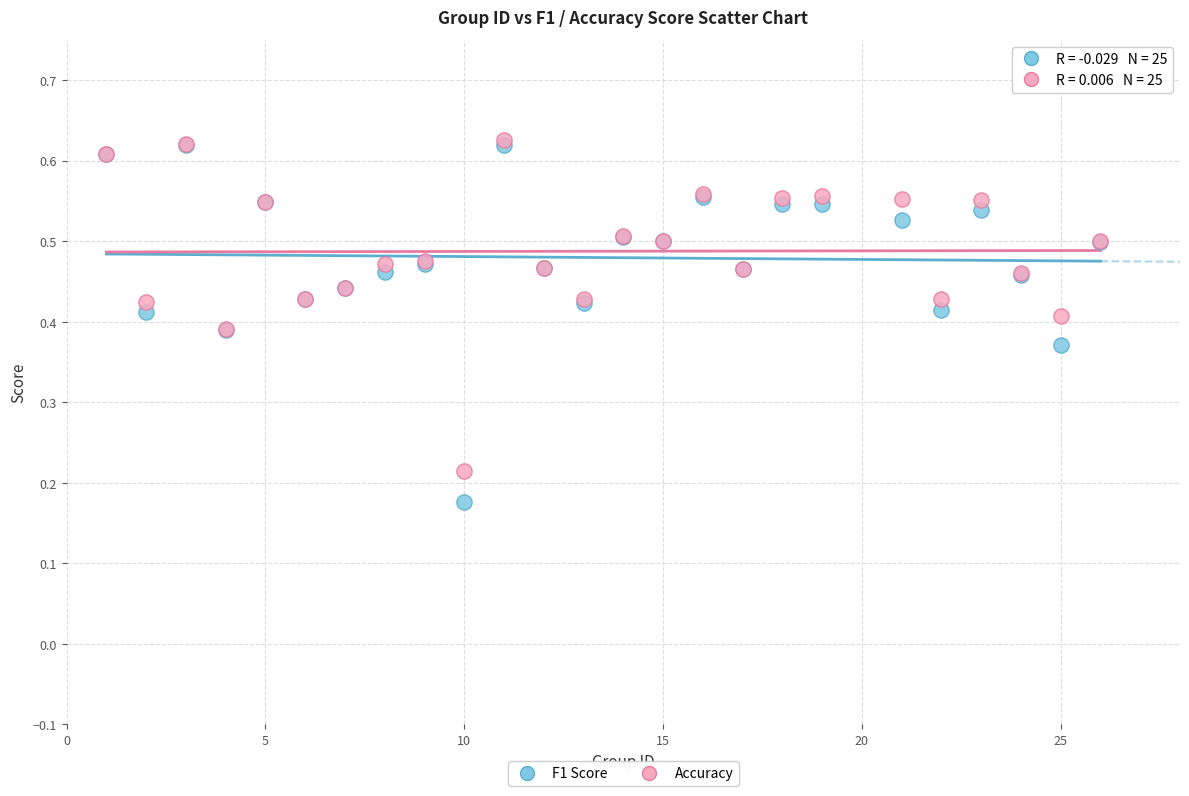

Which series reaches the minimum Y coordinate?

F1 Score